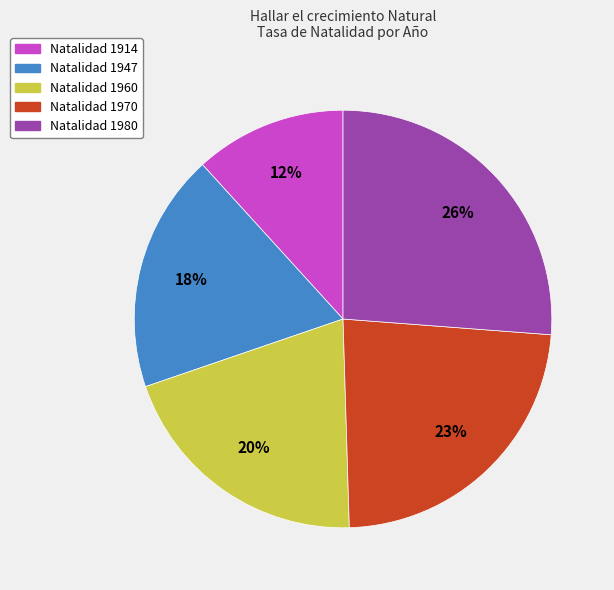

Is there a majority slice in this chart?

No